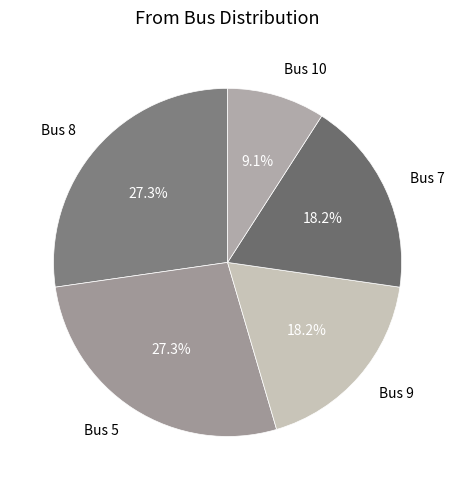

To the nearest percent, what is the average slice percentage?

20%